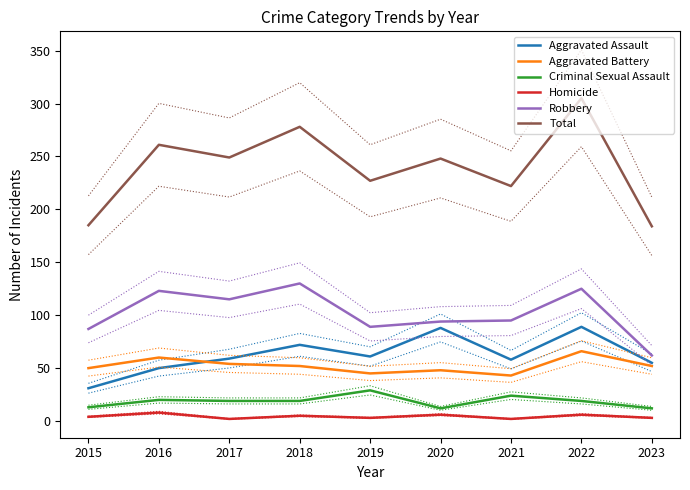

What is the sum of the Aggravated Battery values at 2021 and 2022?

109